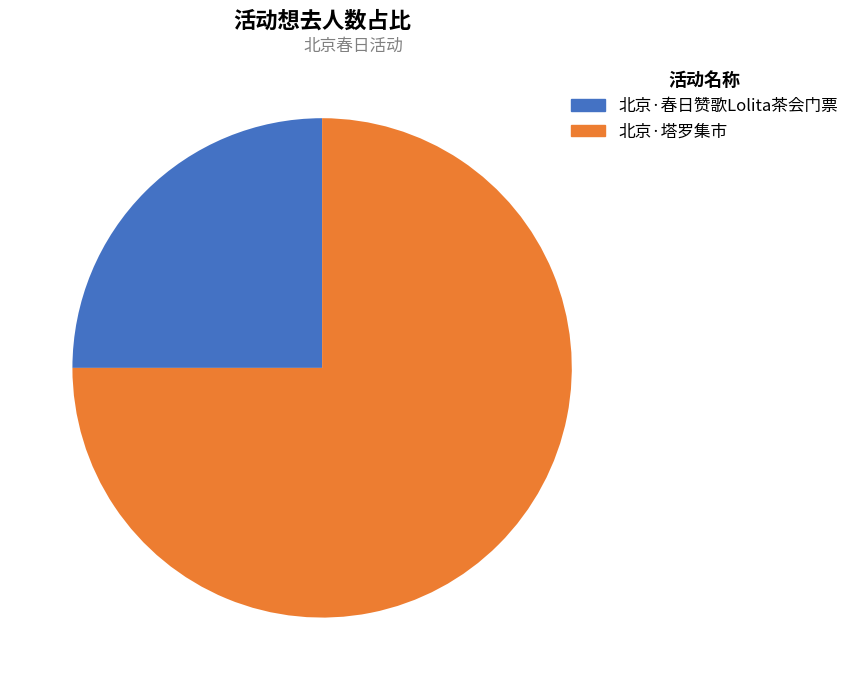

To the nearest percent, what is the combined percentage of 北京·春日赞歌Lolita茶会门票 and 北京·塔罗集市?

100%